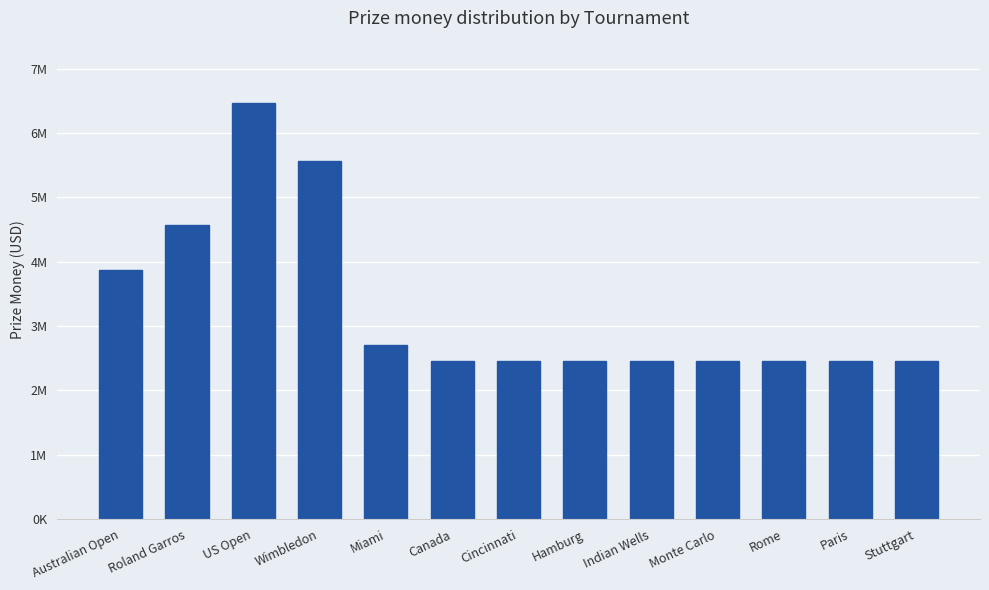

List the labels in order of value, largest first.

US Open, Wimbledon, Roland Garros, Australian Open, Miami, Canada, Cincinnati, Hamburg, Indian Wells, Monte Carlo, Rome, Paris, Stuttgart